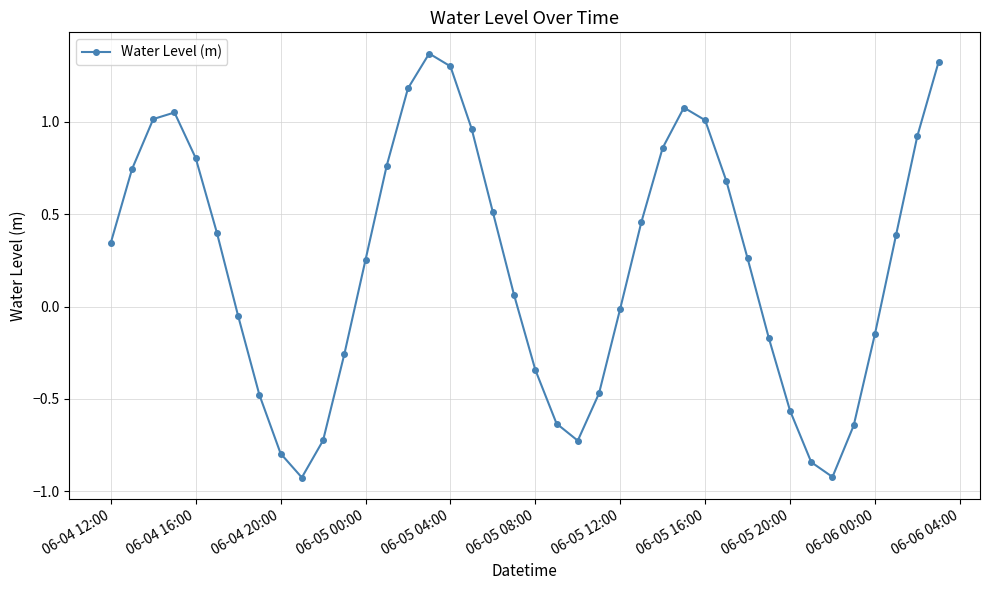

How many points are higher than both their immediate neighbors (excluding endpoints)?

3